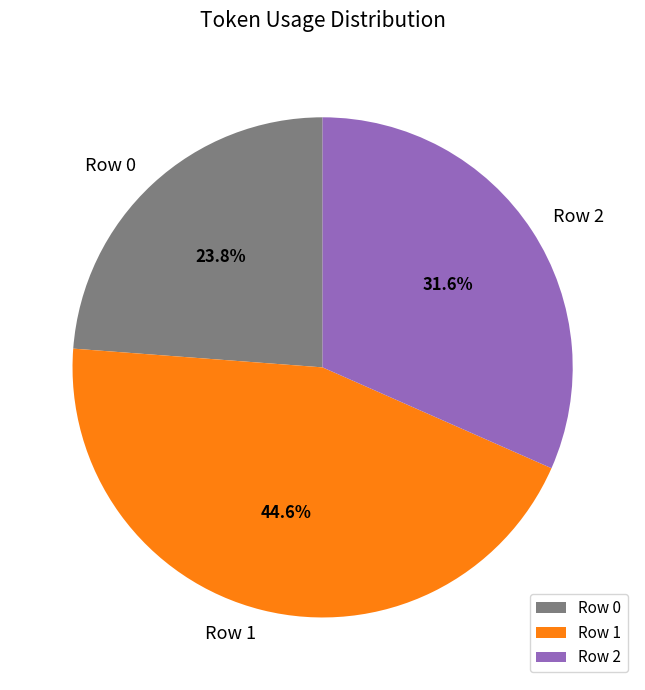

How much of the chart is everything except Row 1?

55.4%